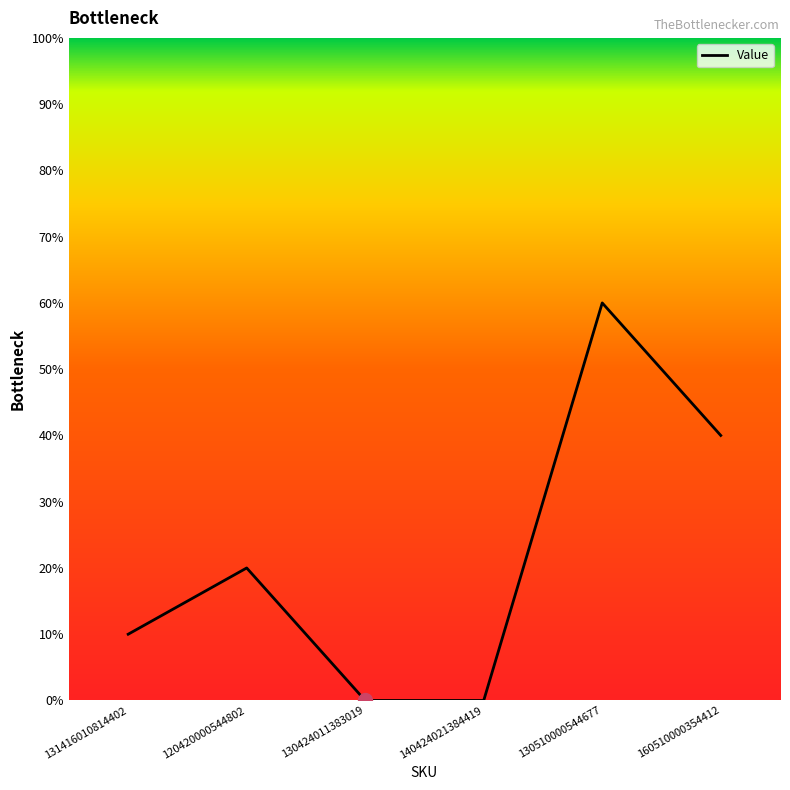

The chart shows a value of 0 at 140424021384419. True or false?

True